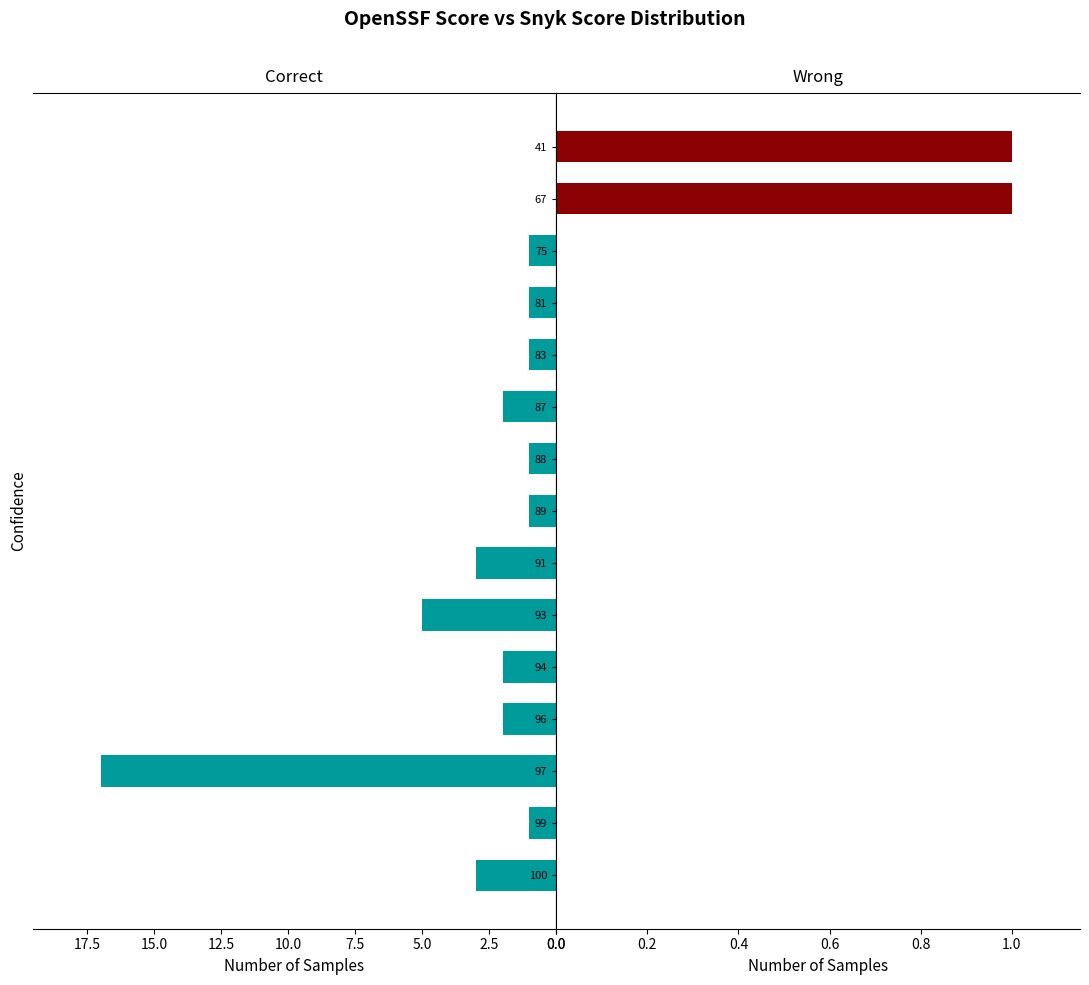

Rank the series by their maximum value, from highest to lowest.

Correct, Wrong